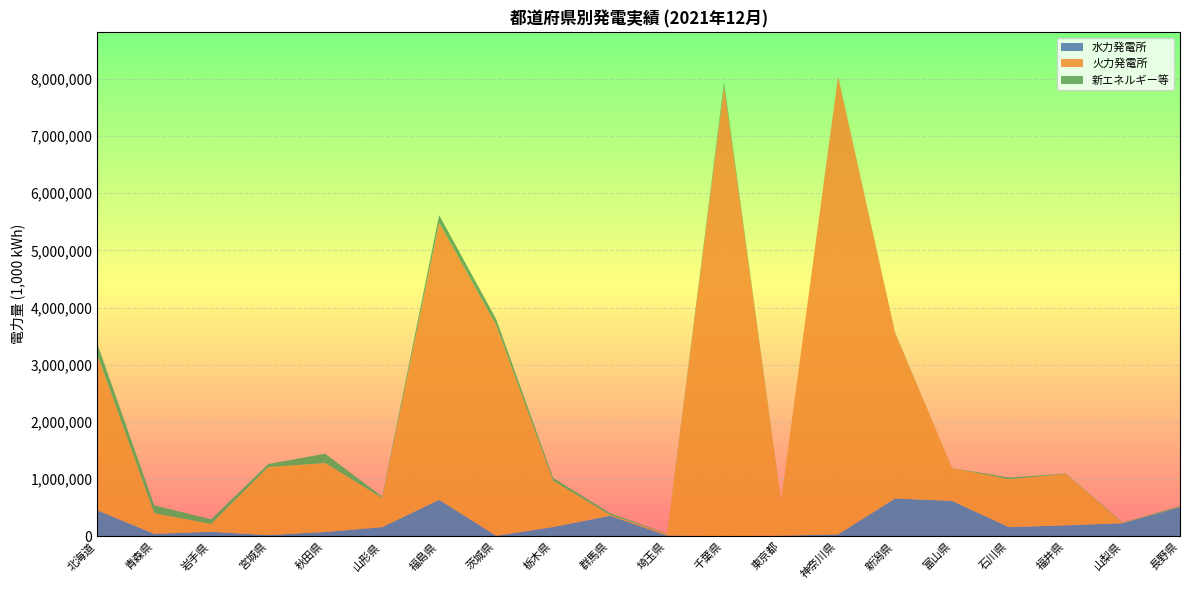

Reading left to right, what are all the values shown in this chart?

水力発電所: 北海道=453721	青森県=42700	岩手県=78328	宮城県=19909	秋田県=75016	山形県=159627	福島県=637450	茨城県=8490	栃木県=162160	群馬県=358729	埼玉県=12956	千葉県=0	東京都=10440	神奈川県=32550	新潟県=661999	富山県=618409	石川県=159773	福井県=191500	山梨県=228544	長野県=508941
火力発電所: 北海道=2728005	青森県=360986	岩手県=137637	宮城県=1190454	秋田県=1205608	山形県=511202	福島県=4848603	茨城県=3684957	栃木県=809184	群馬県=14517	埼玉県=23912	千葉県=7874289	東京都=615469	神奈川県=8010924	新潟県=2896758	富山県=574607	石川県=838429	福井県=897927	山梨県=0	長野県=4645
新エネルギー等: 北海道=189473	青森県=137575	岩手県=80664	宮城県=52283	秋田県=164077	山形県=22967	福島県=132500	茨城県=107196	栃木県=48399	群馬県=31065	埼玉県=5787	千葉県=66299	東京都=2464	神奈川県=4471	新潟県=7861	富山県=1625	石川県=29664	福井県=7016	山梨県=8454	長野県=15697